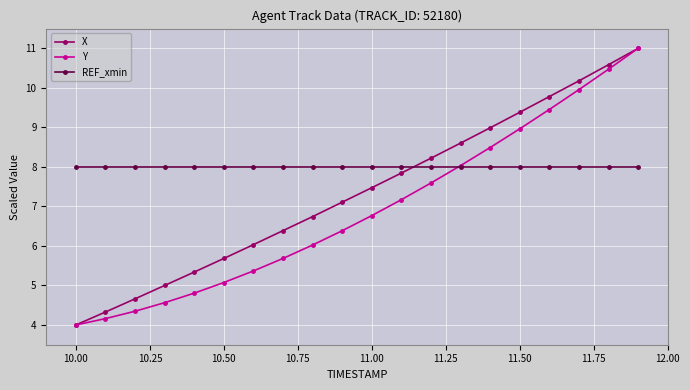

What is the value of the REF_xmin point at the 11th from the left?

8.0